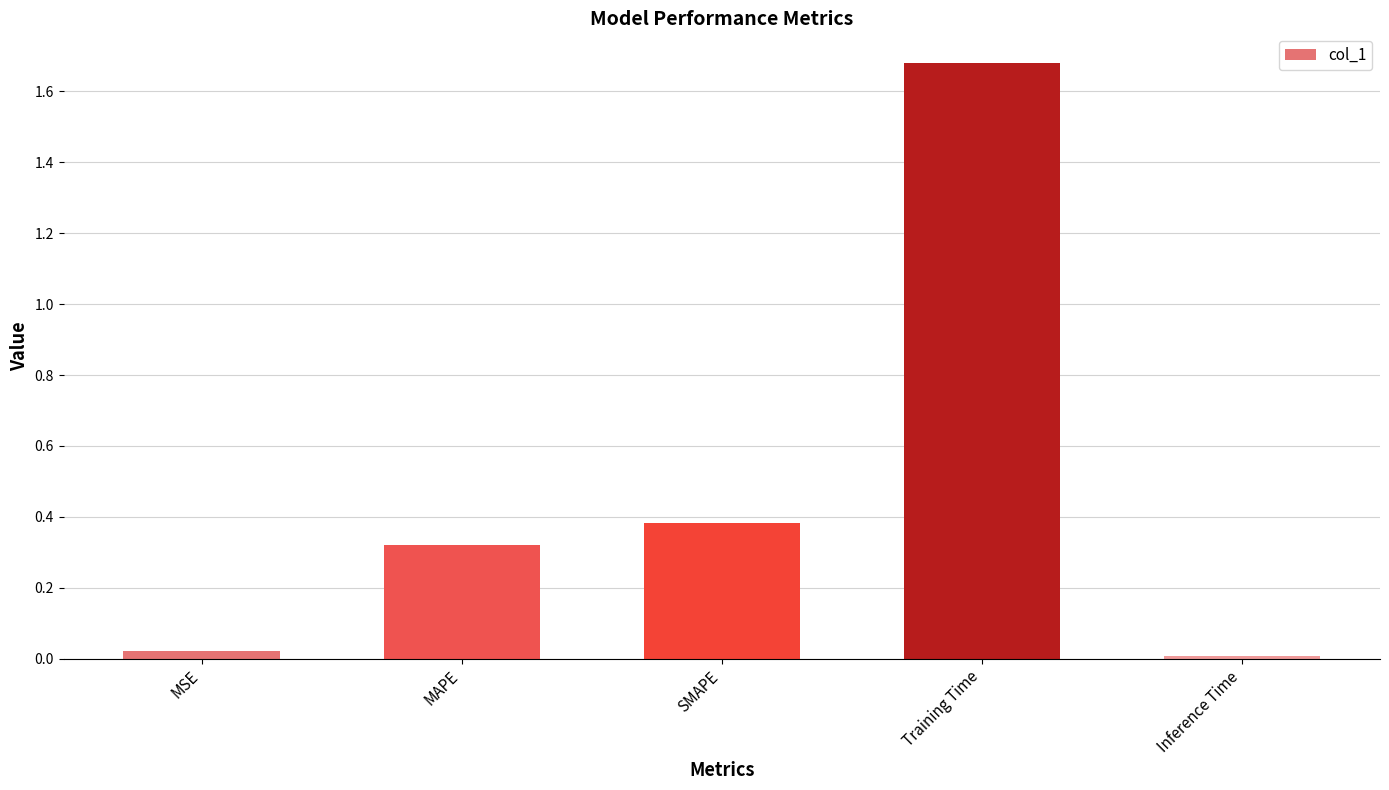

What is the label of the 3rd bar from the right?

SMAPE